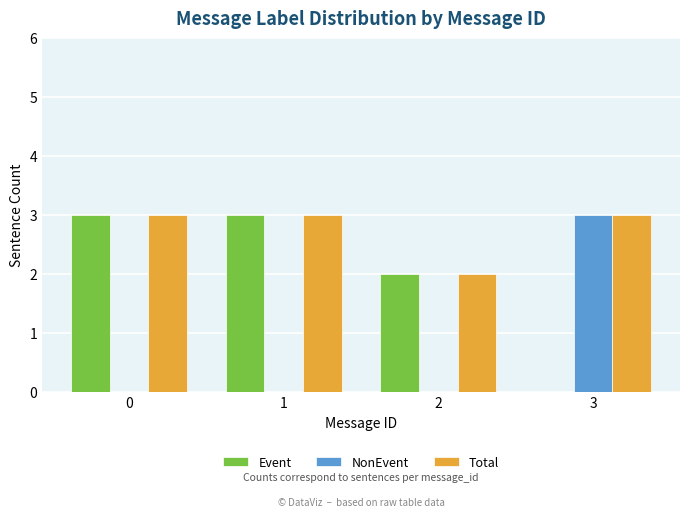

Is the value of Total at 0 greater than the value of Event at 2?

Yes